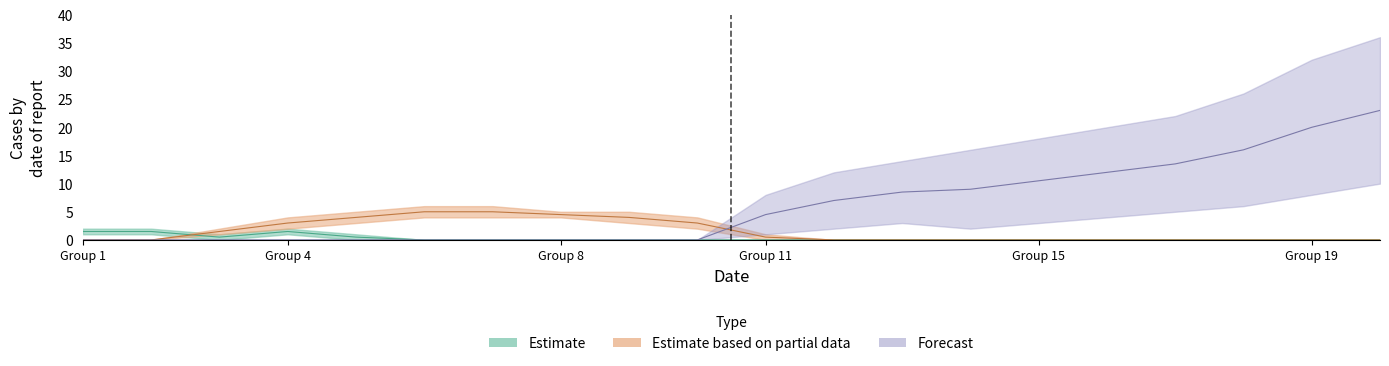

How many lines are shown in the chart?

3